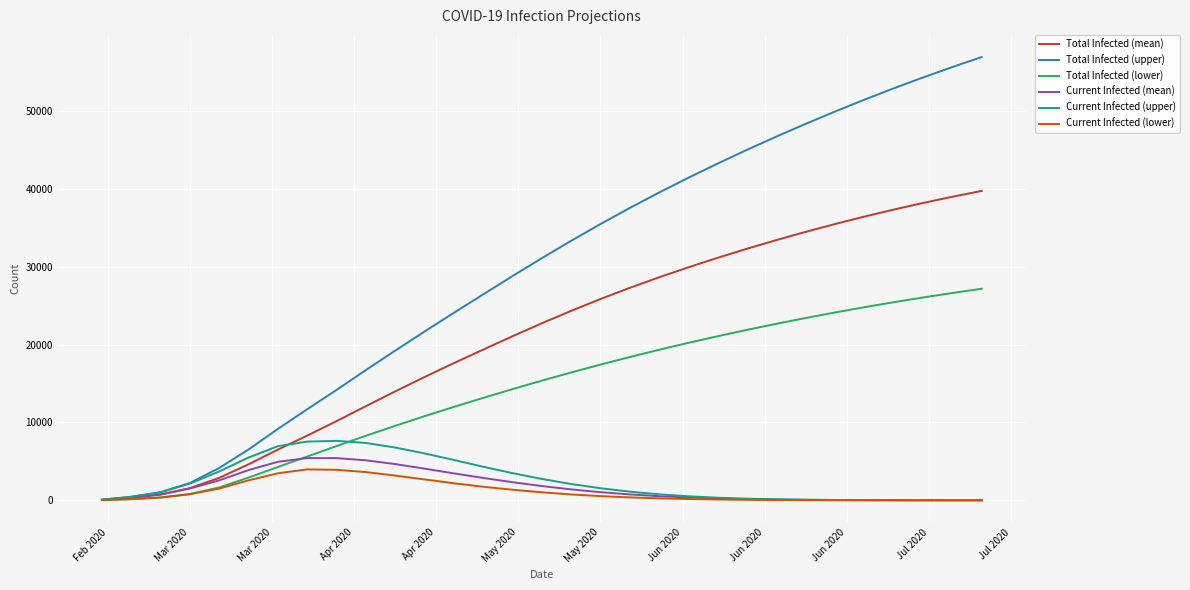

What is the greatest value displayed?

56931